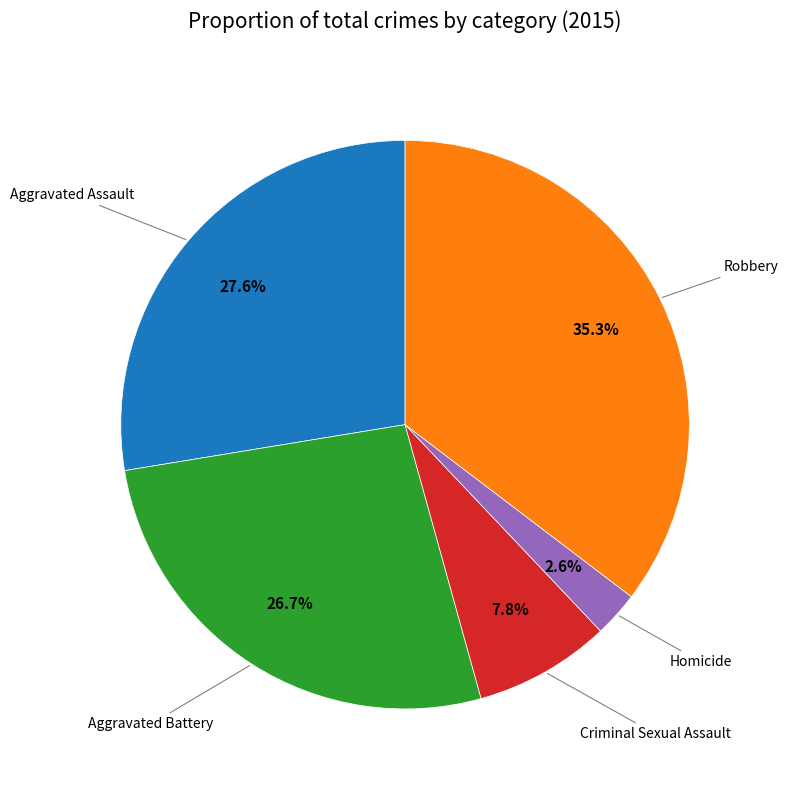

Count the number of slices in the pie.

5